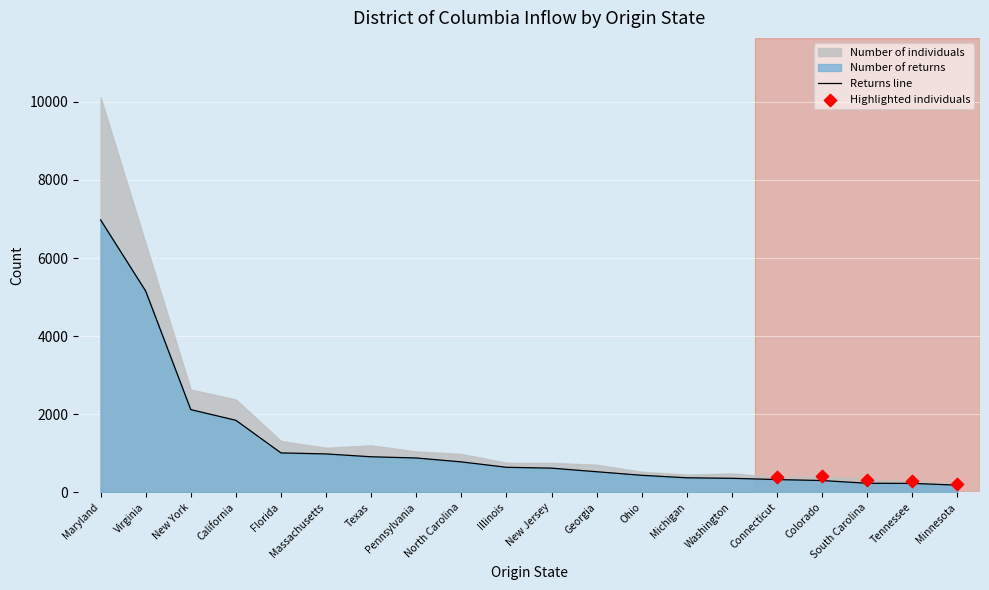

Which has a higher value, South Carolina or California?

California